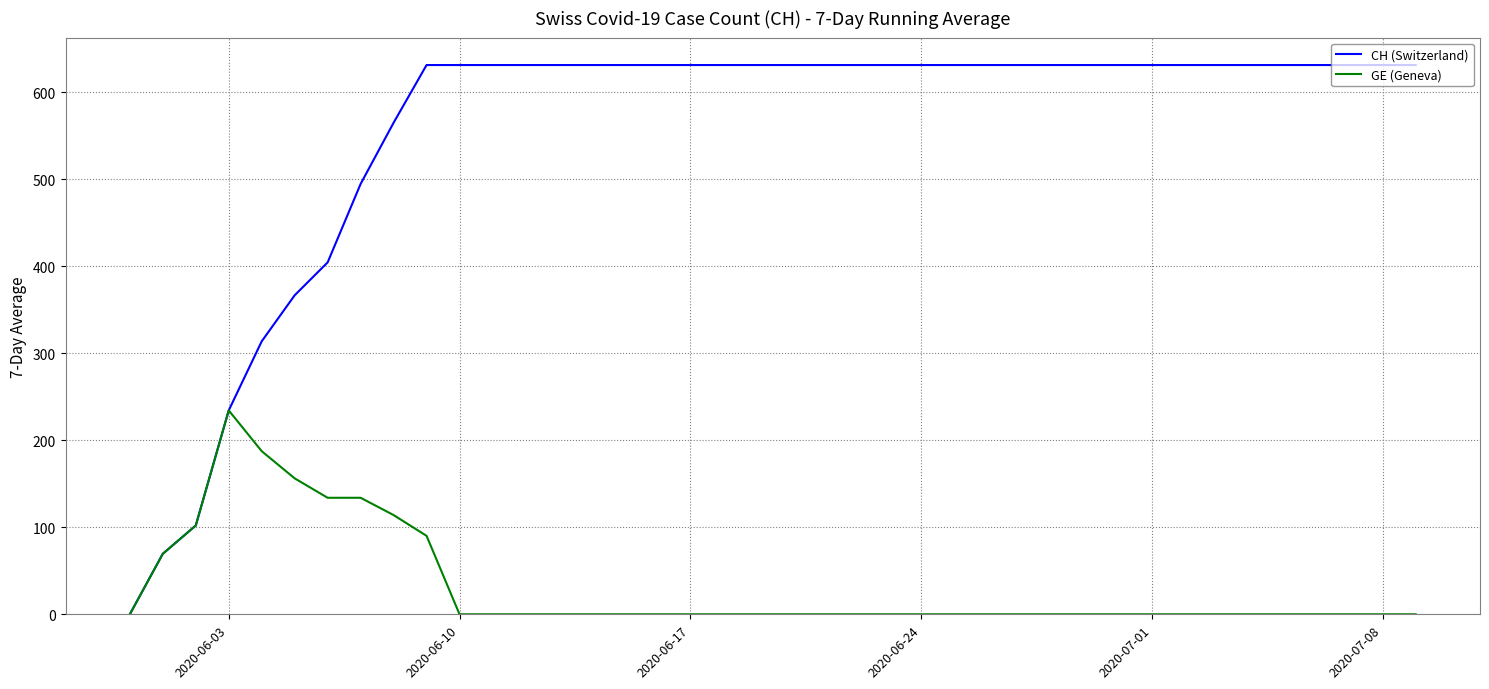

Which series has the largest total across all categories?

CH (Switzerland)